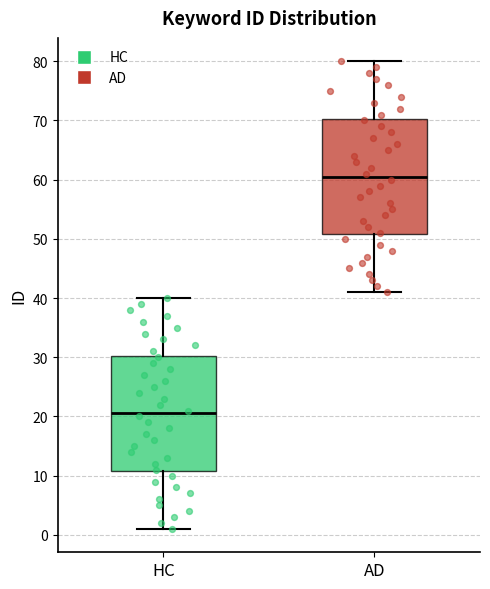

Which box's median line is the lowest?

HC